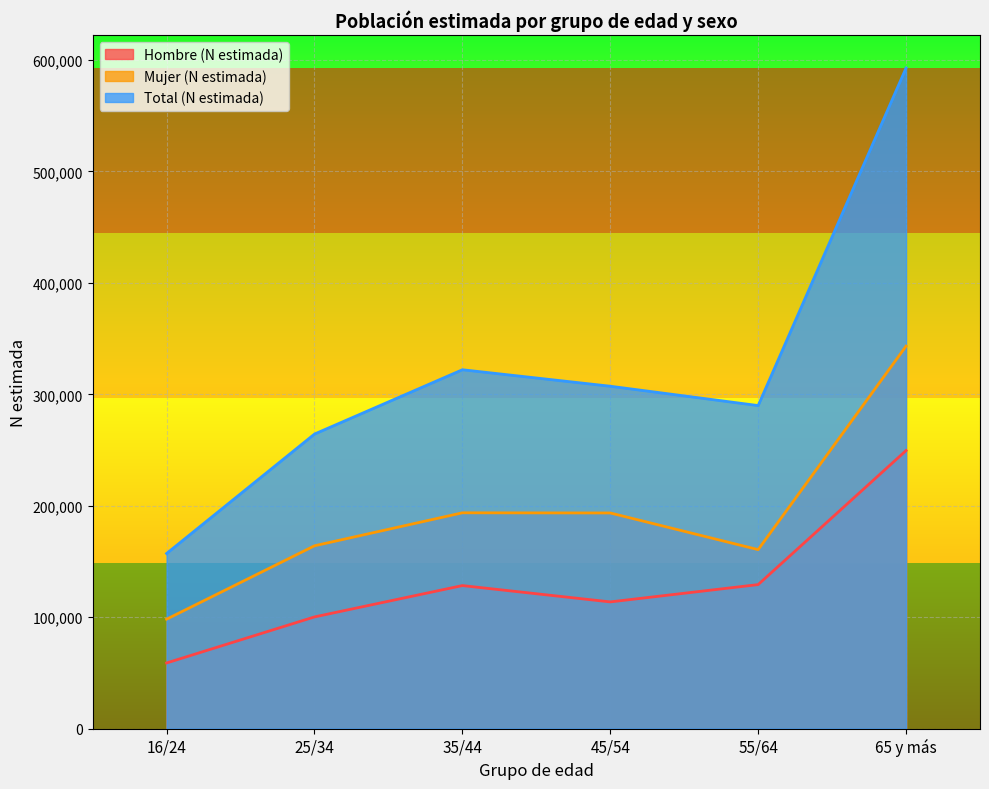

What is the value of the Total (N estimada) point at the 5th from the left?

289916